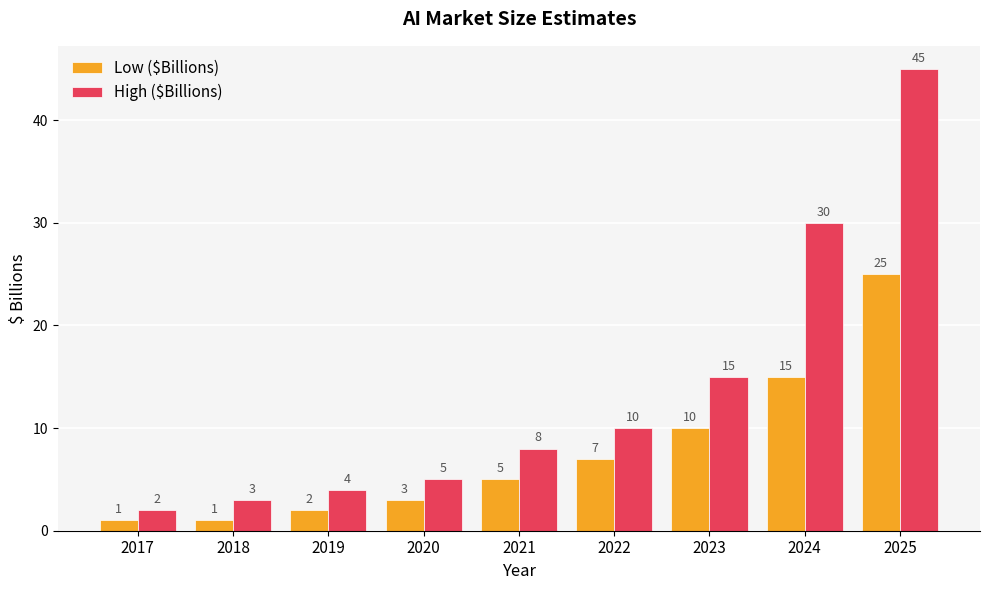

The value of Low ($Billions) at 2022 is 4. True or false?

False